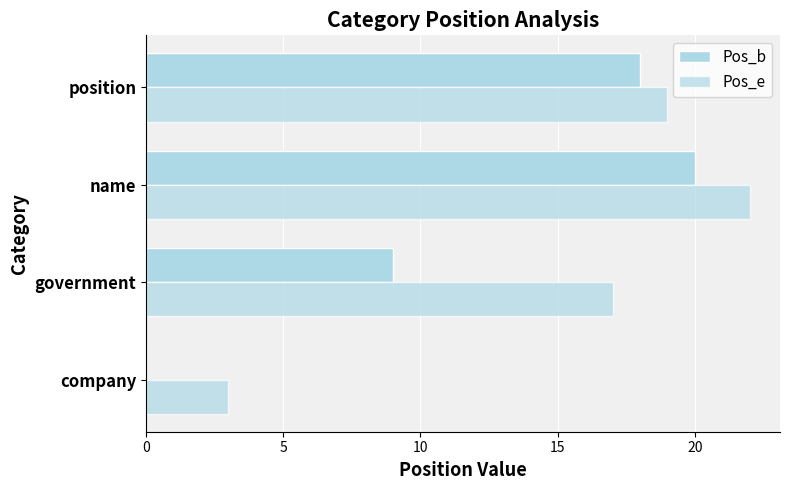

How many values in Pos_b are above zero?

3